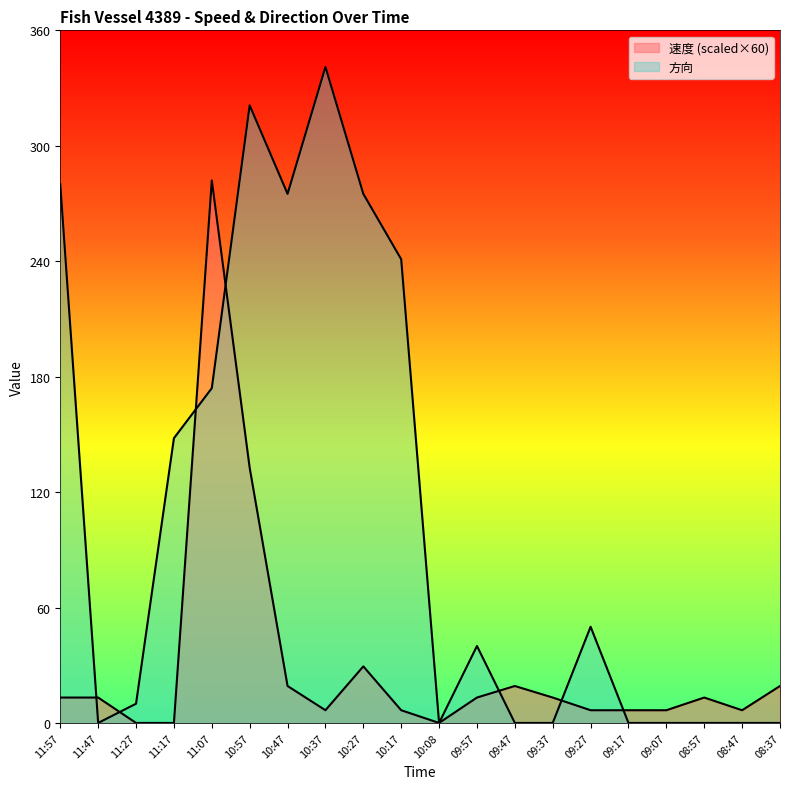

How many data points in 方向 are above 40?

9